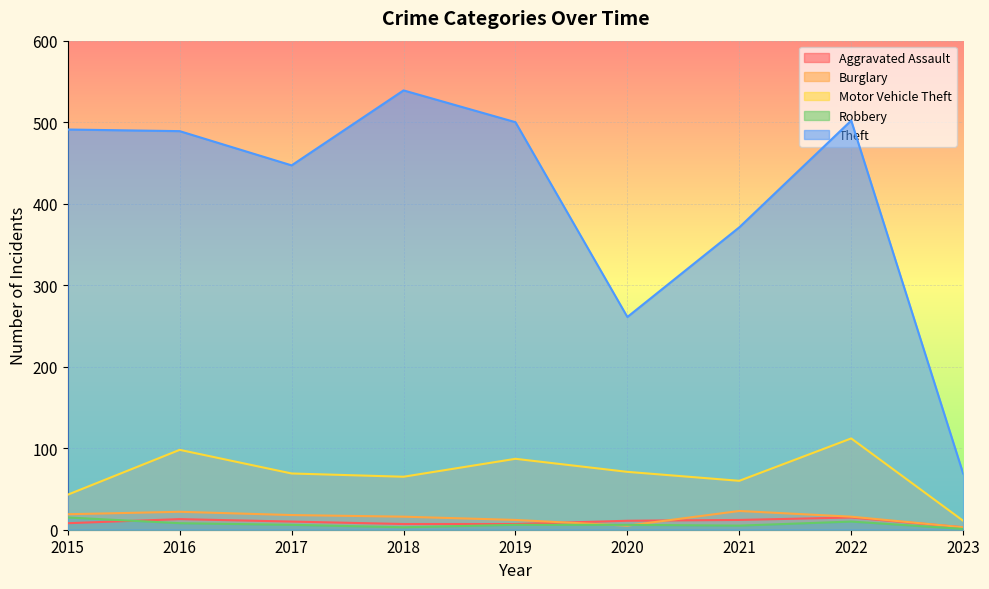

What is the value of the Burglary point at the 1st from the left?

19